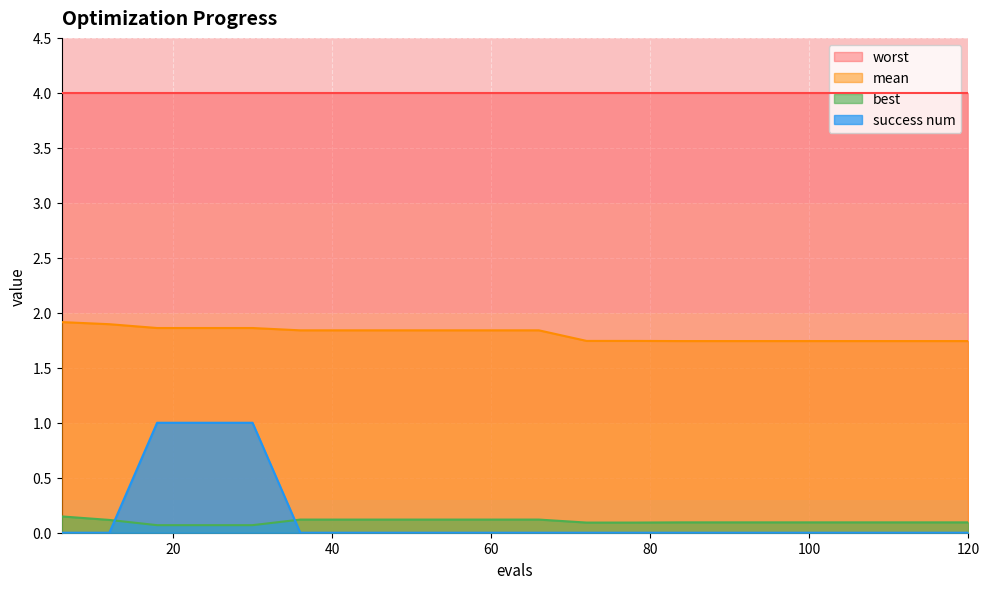

What is the difference between the second highest and minimum values in the success num series?

1.0